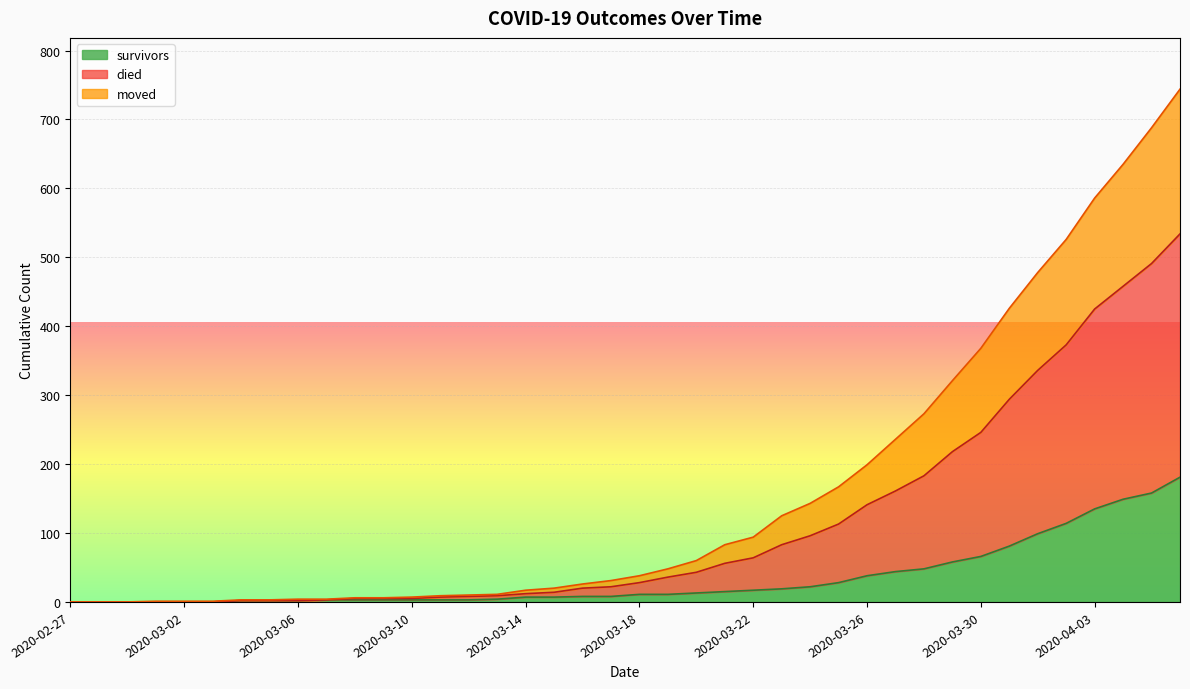

True or false: survivors has more than 0 points higher than both neighbors.

False